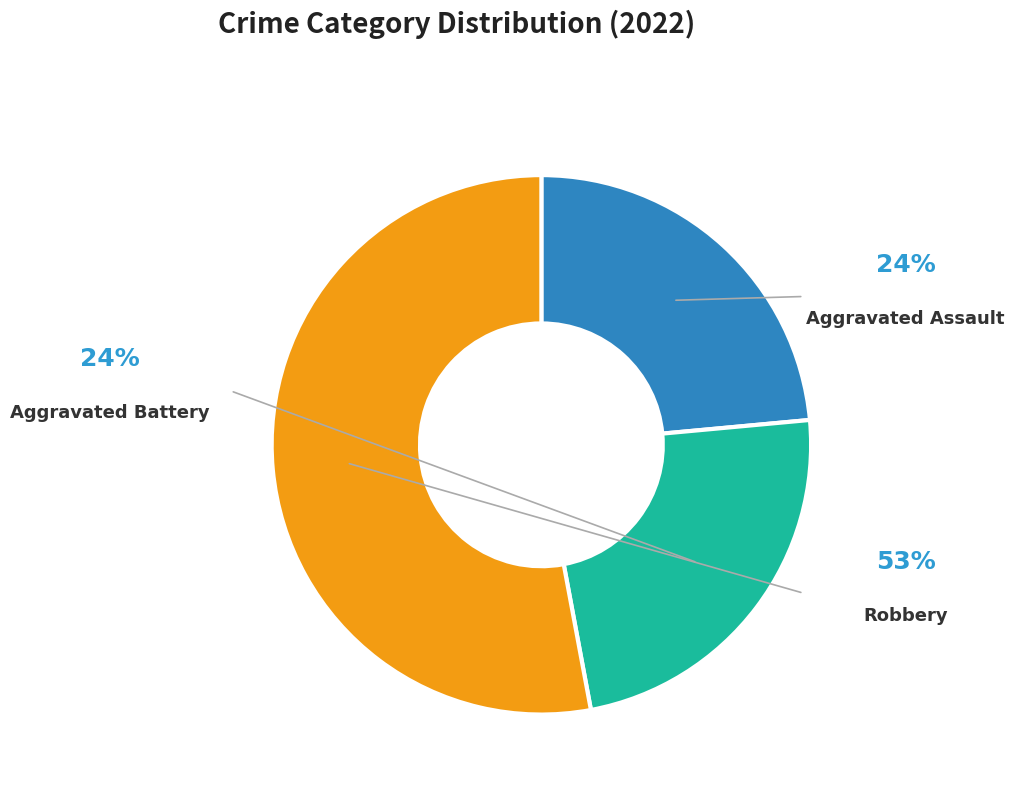

Is there a majority slice in this chart?

Yes